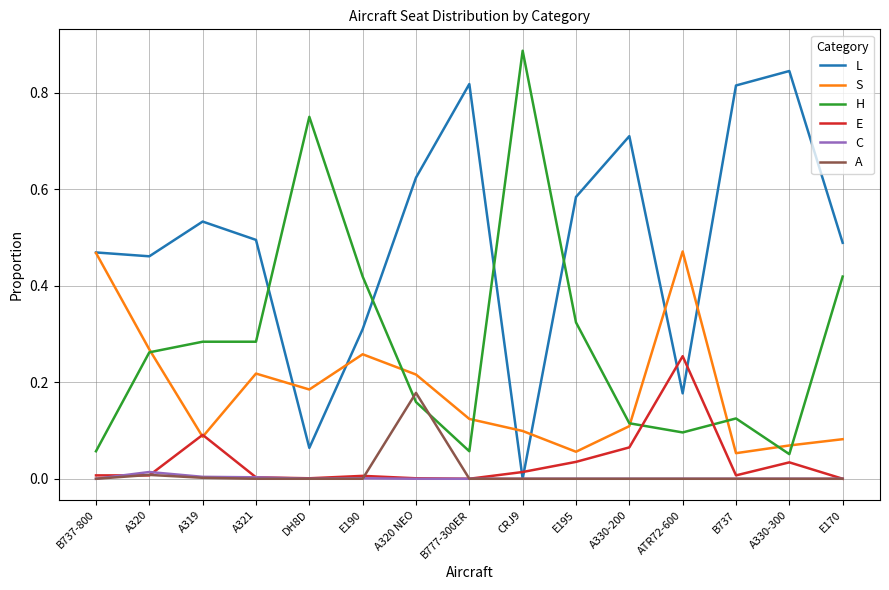

True or false: E and H cross at least once.

True